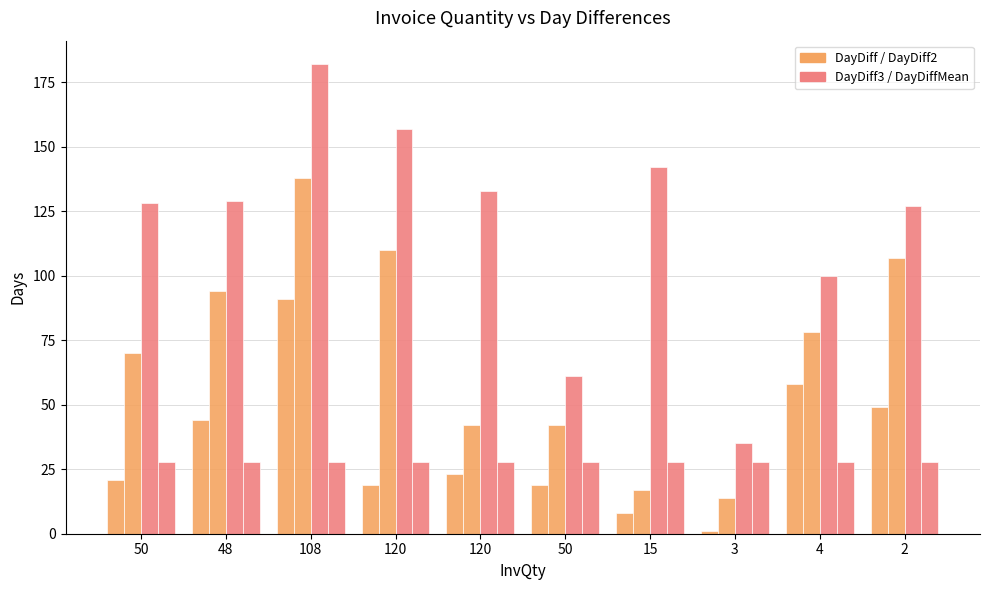

How many bars are there in each group?

4